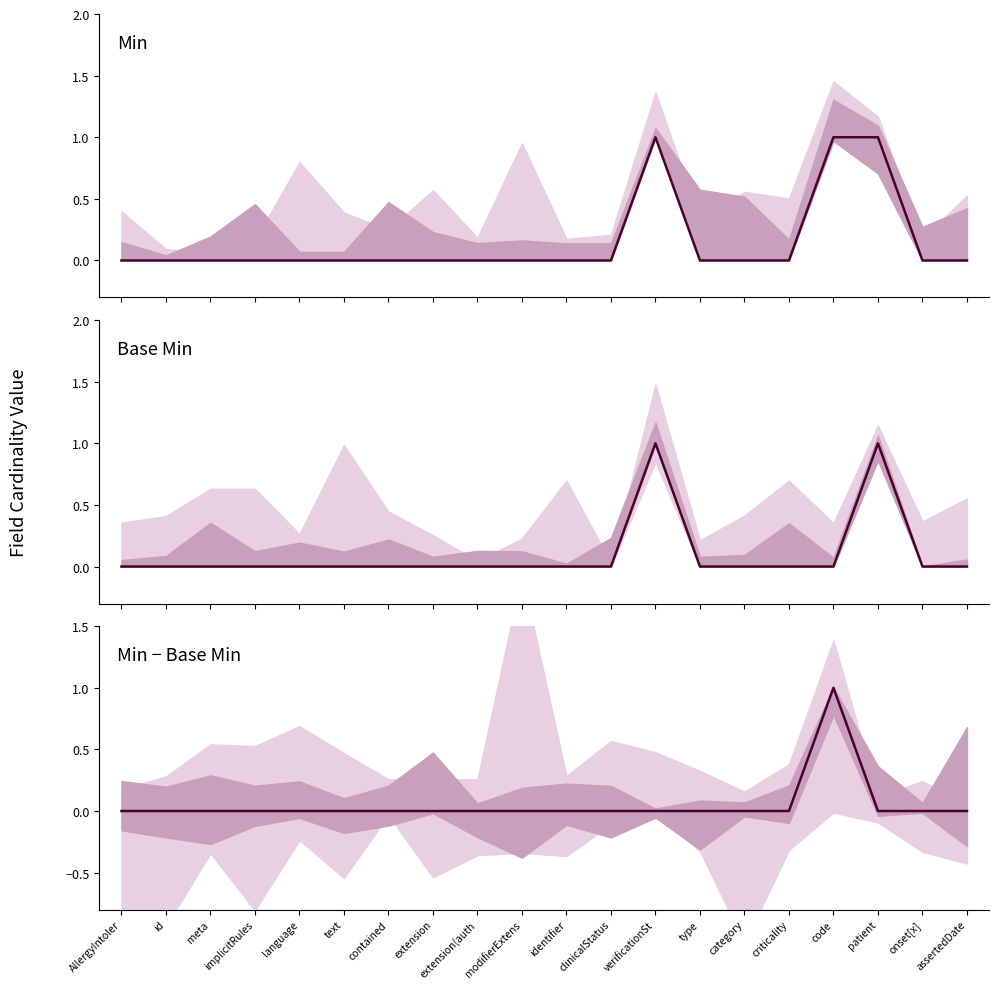

How many Min - Base Min values are between 0 and 1?

20